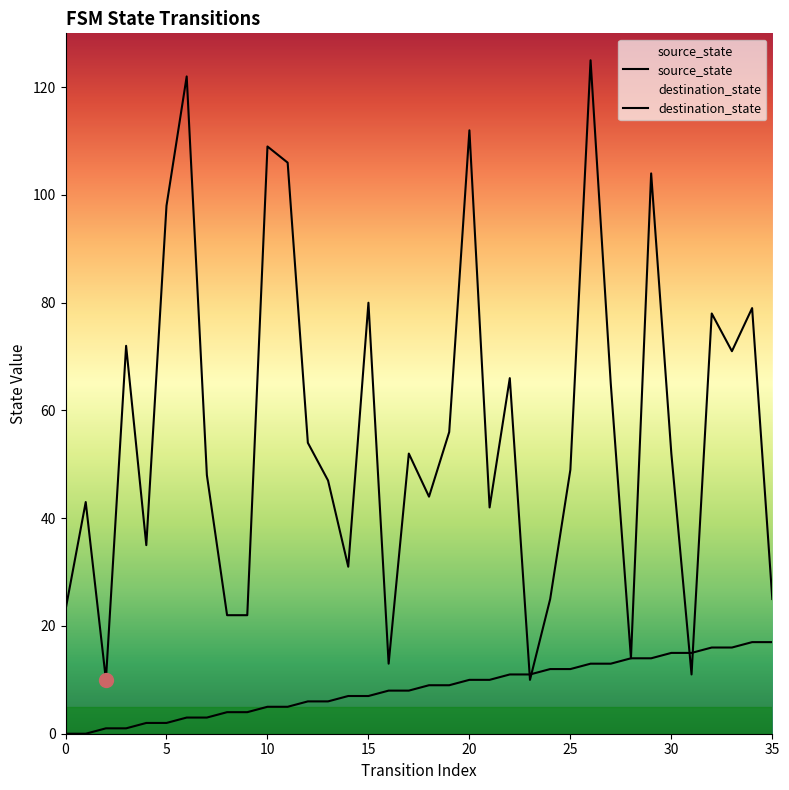

How many interior local valleys does the destination_state series have?

10